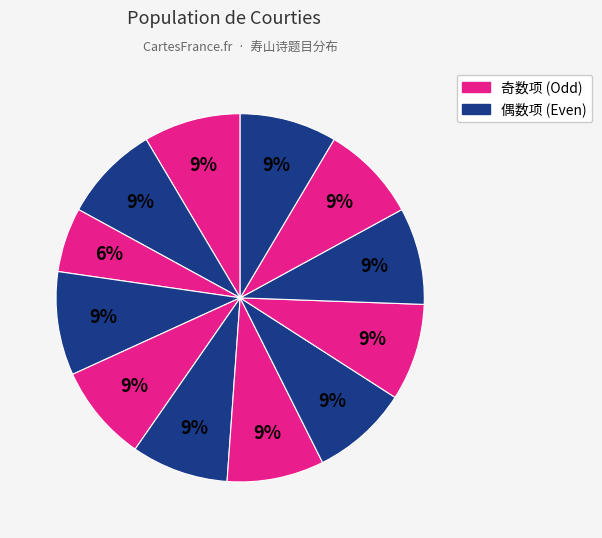

How many slices are in this pie chart?

12